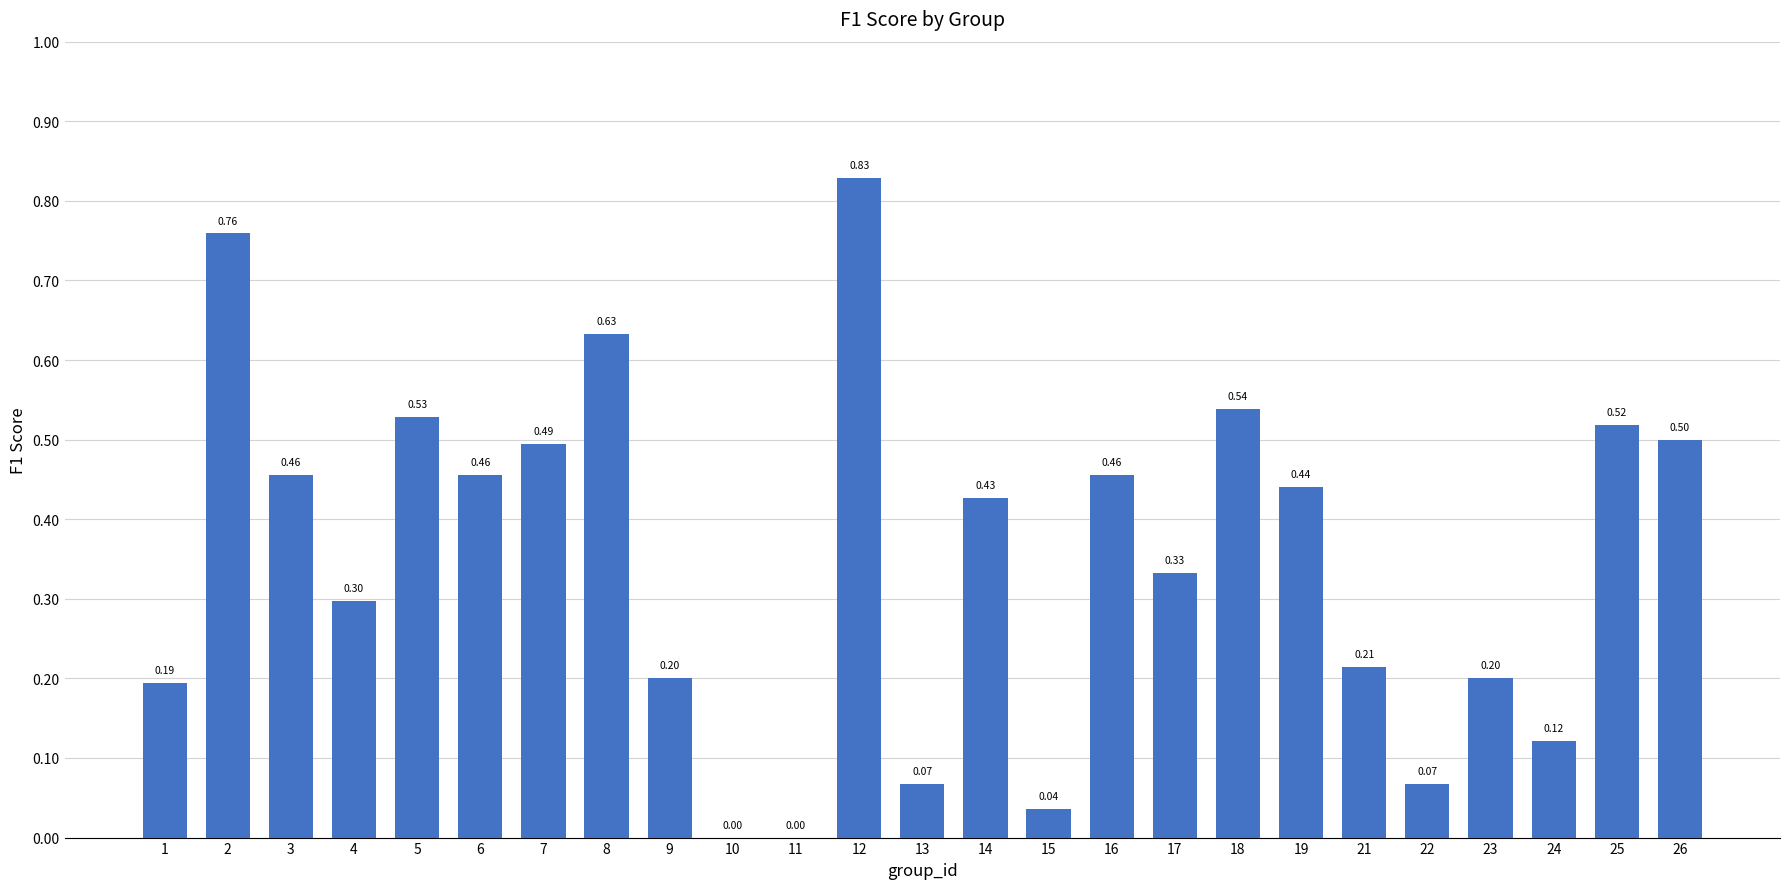

Between 21 and 1, which is larger?

21